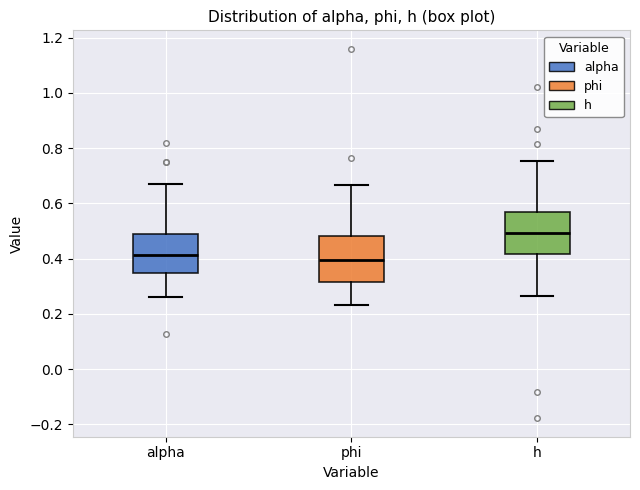

Which box has the highest median line?

h